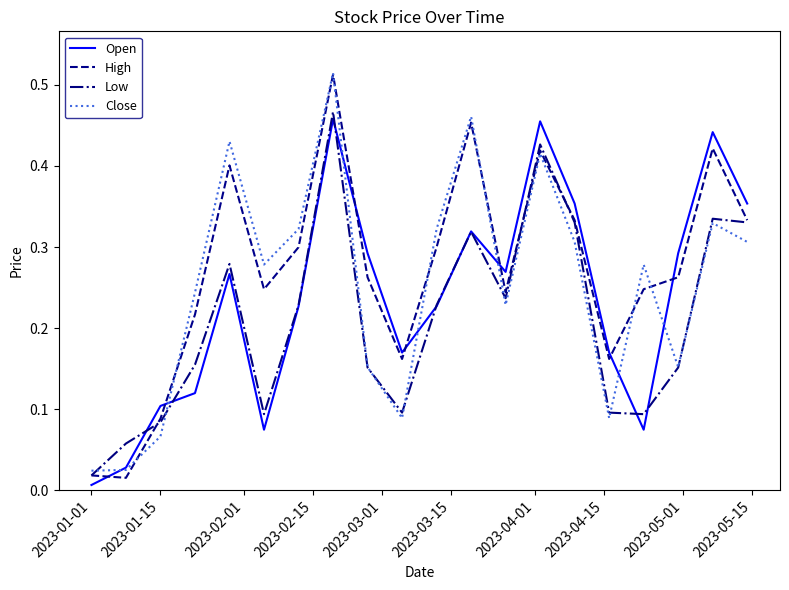

How many interior local valleys does the Open series have?

4